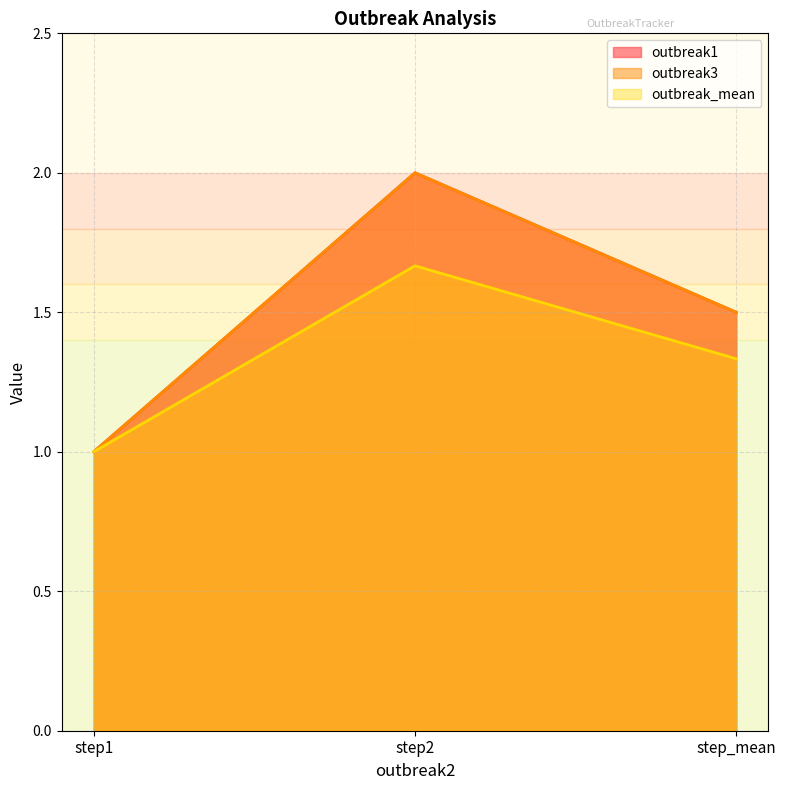

Which series changed the most between step2 and step_mean?

outbreak1